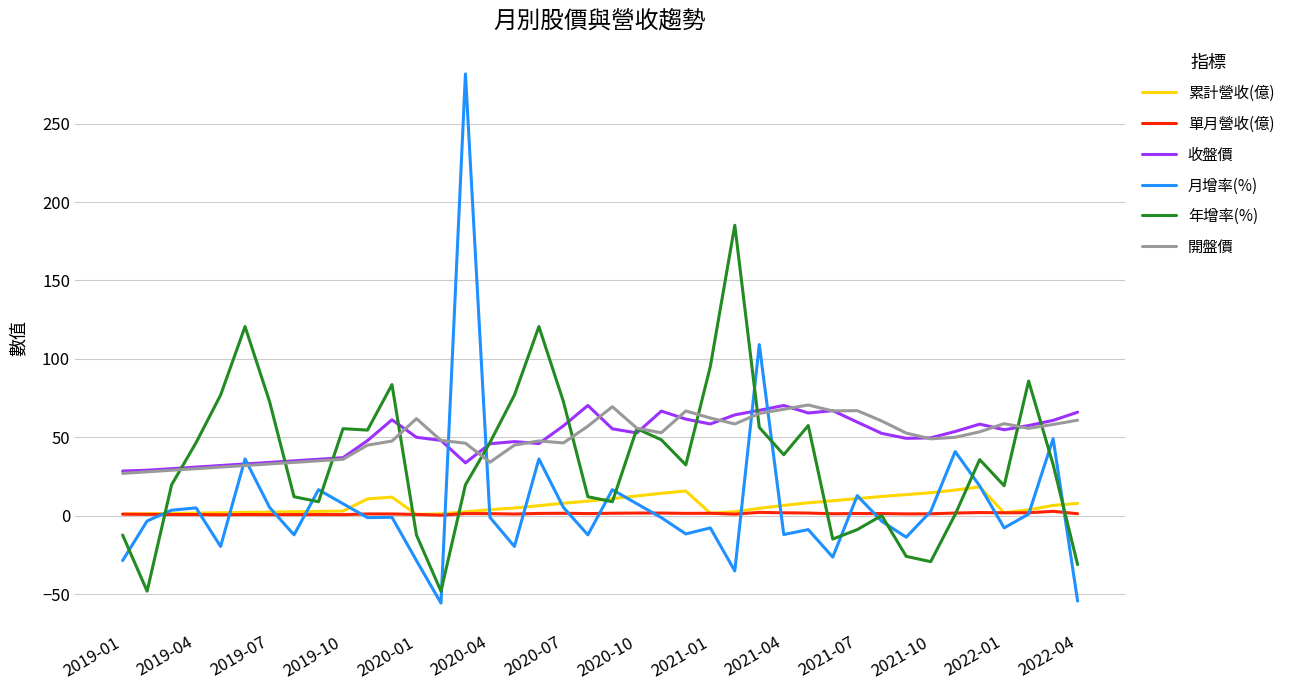

In 月增率(%), how many points are higher than both neighbors (excluding endpoints)?

13